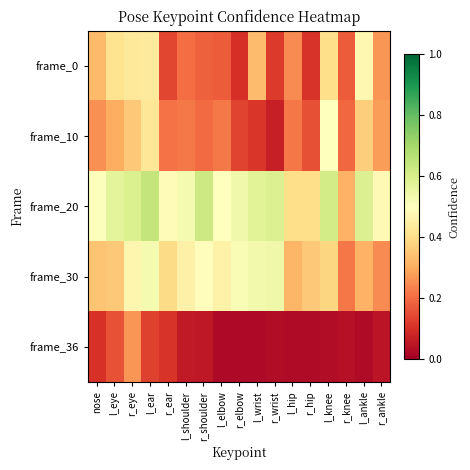

At l_hip, list the series in order from largest to smallest.

frame_20, frame_30, frame_0, frame_10, frame_36